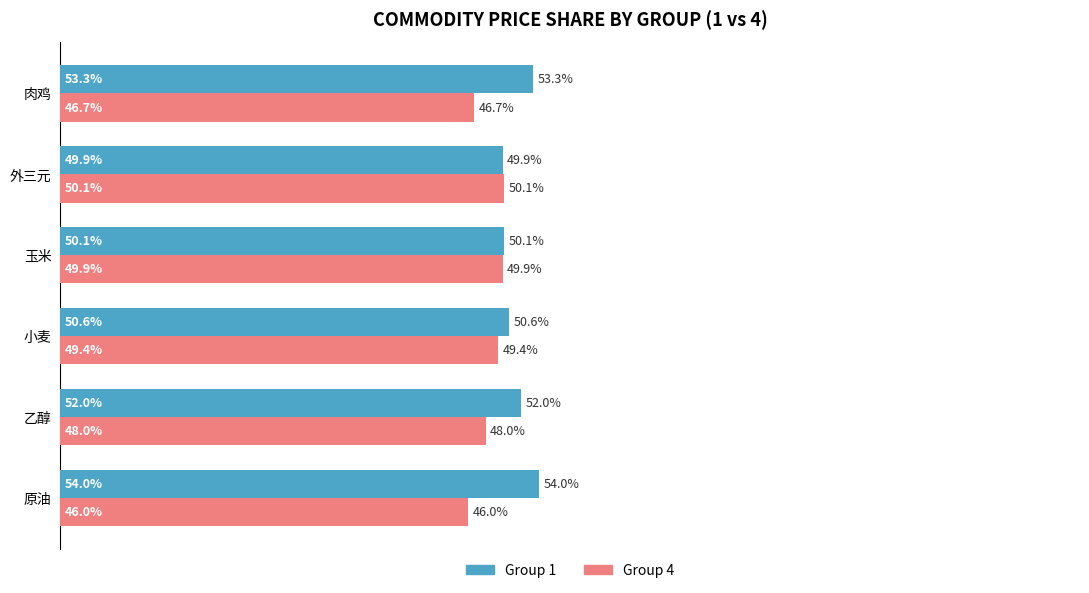

Which label corresponds to the smallest value in the chart?

原油